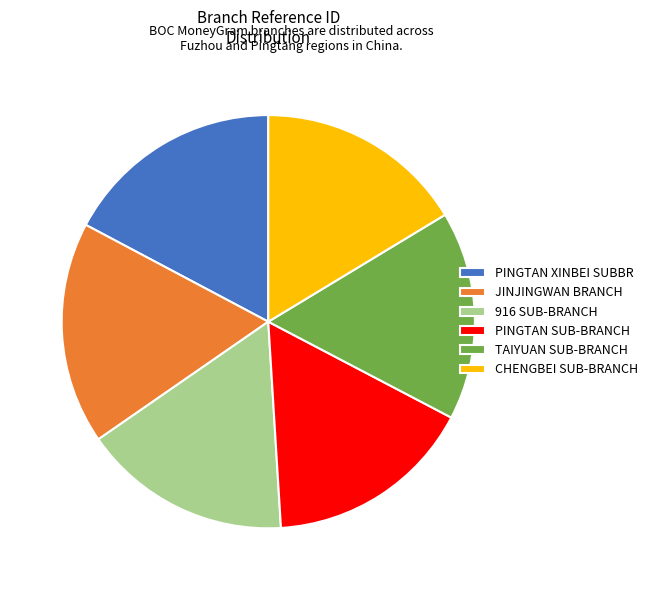

Do TAIYUAN SUB-BRANCH and PINGTAN XINBEI SUBBR together represent more than half of the pie?

No